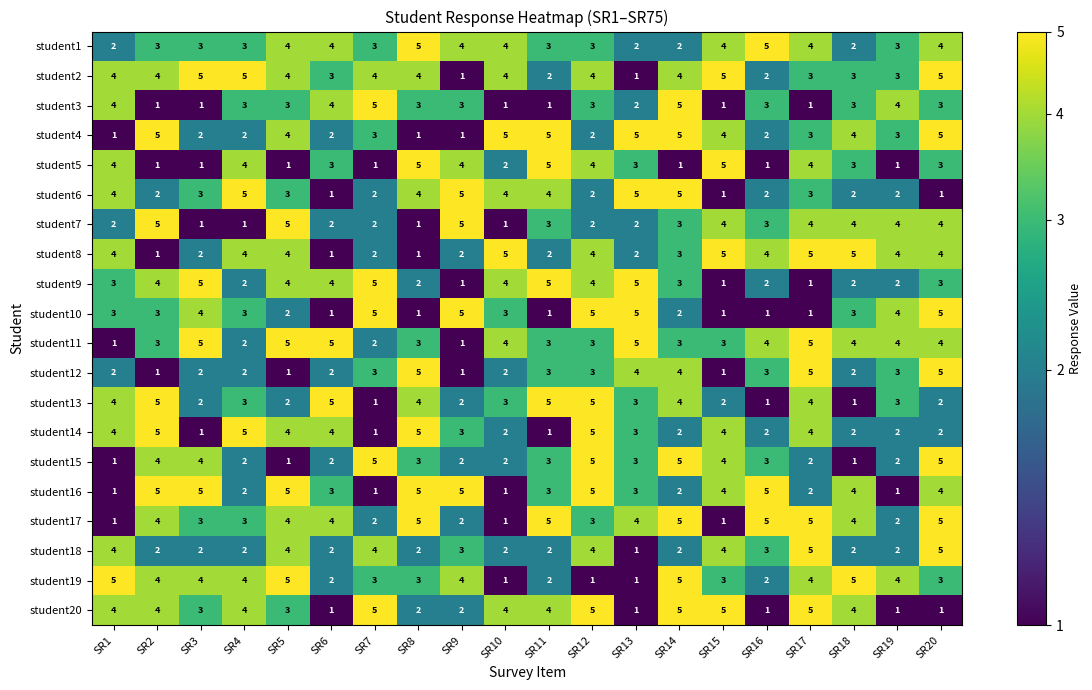

Between SR8 and SR16, which series saw the biggest shift?

student5